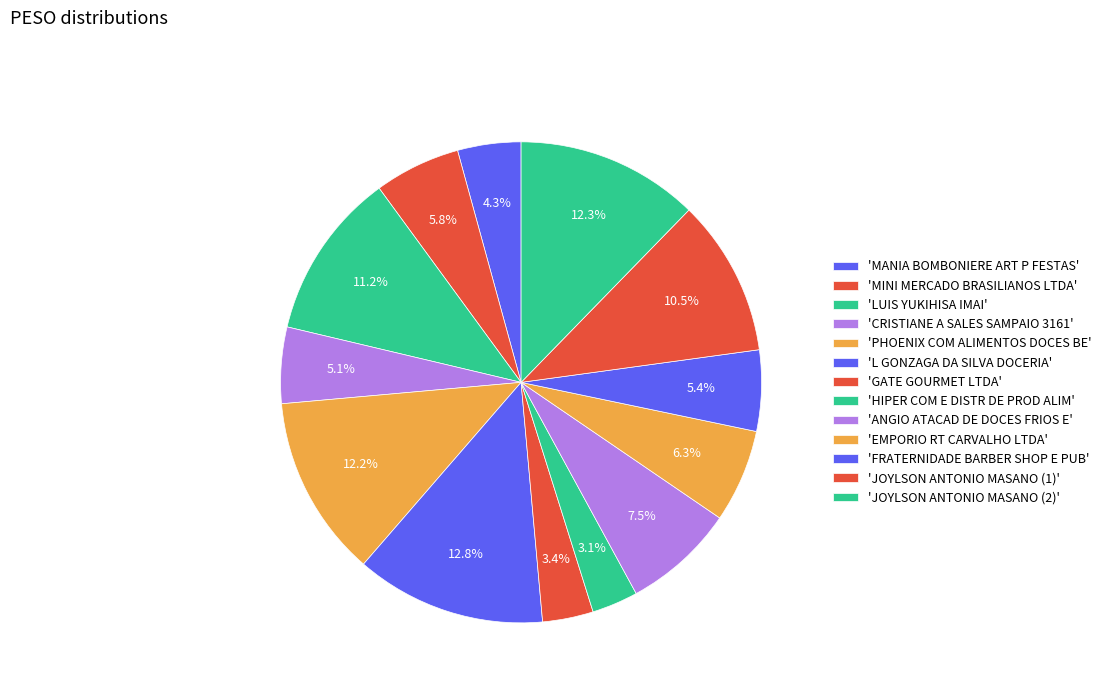

How many slices are in this pie chart?

13